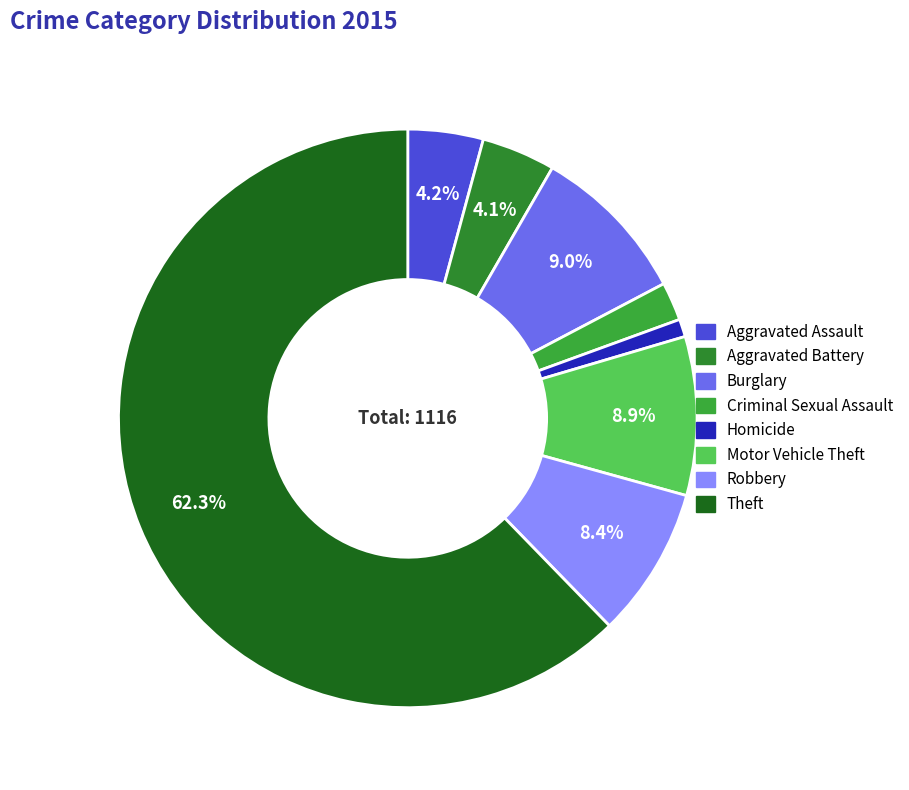

Which category has the smallest portion of the pie?

Homicide